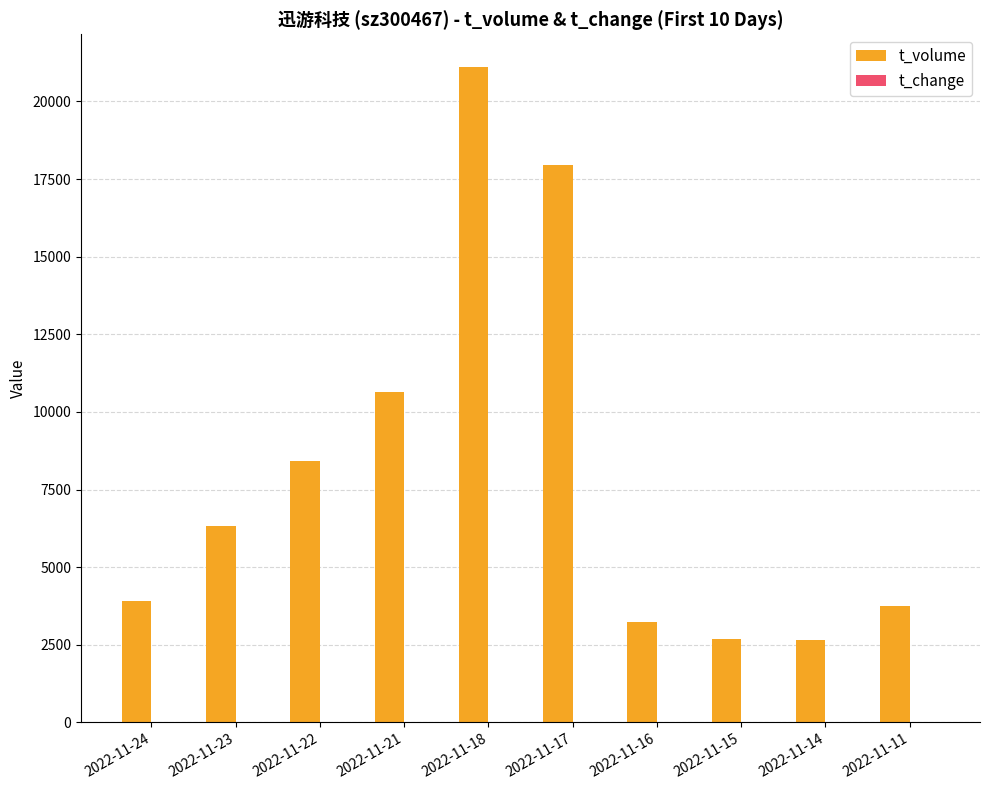

Are the bars horizontal?

No